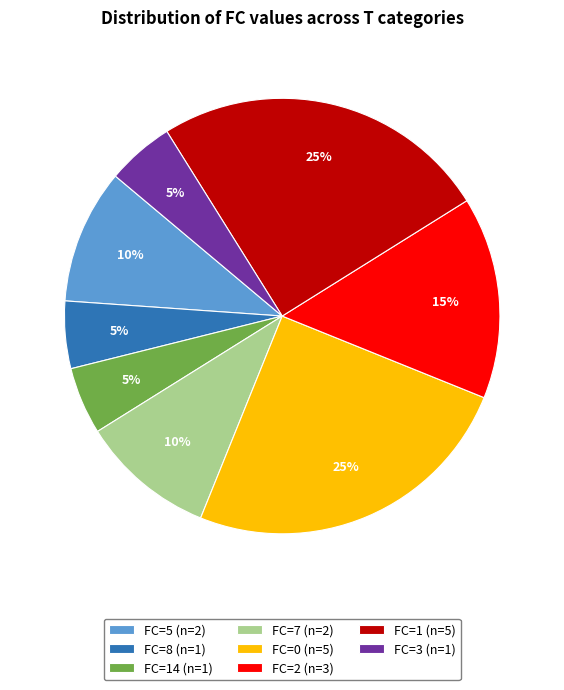

Between FC=8 (n=1) and FC=7 (n=2), which is larger?

FC=7 (n=2)